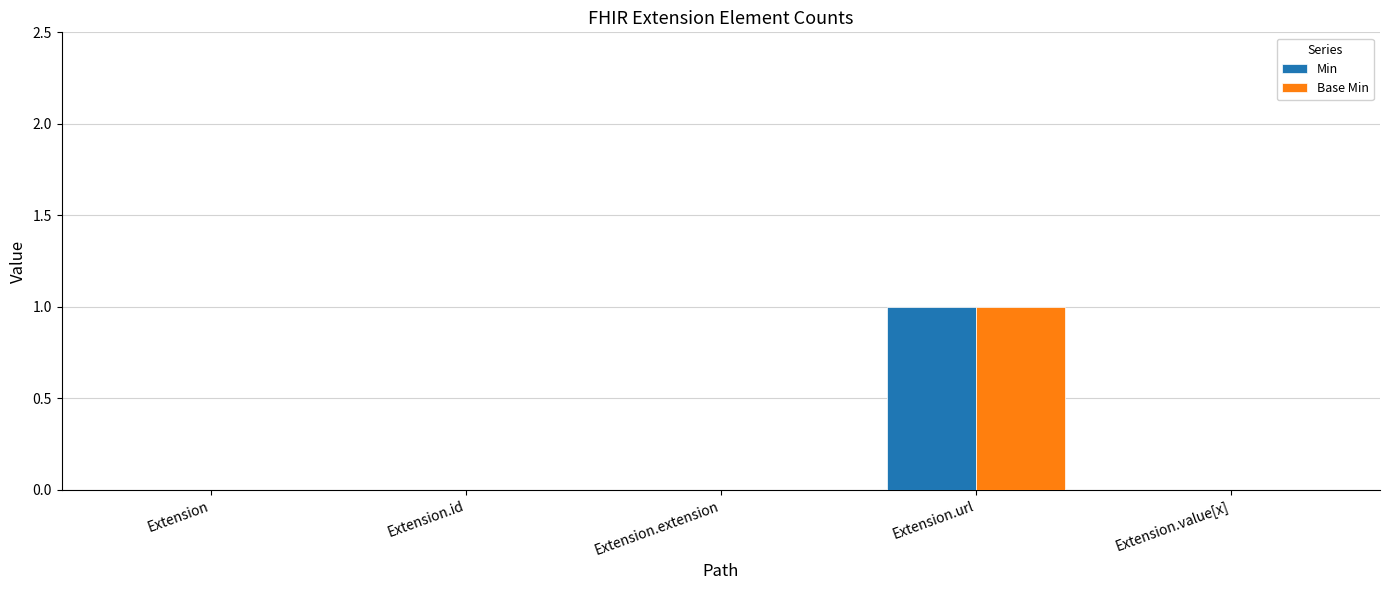

What are all the series names shown in the legend?

Min, Base Min